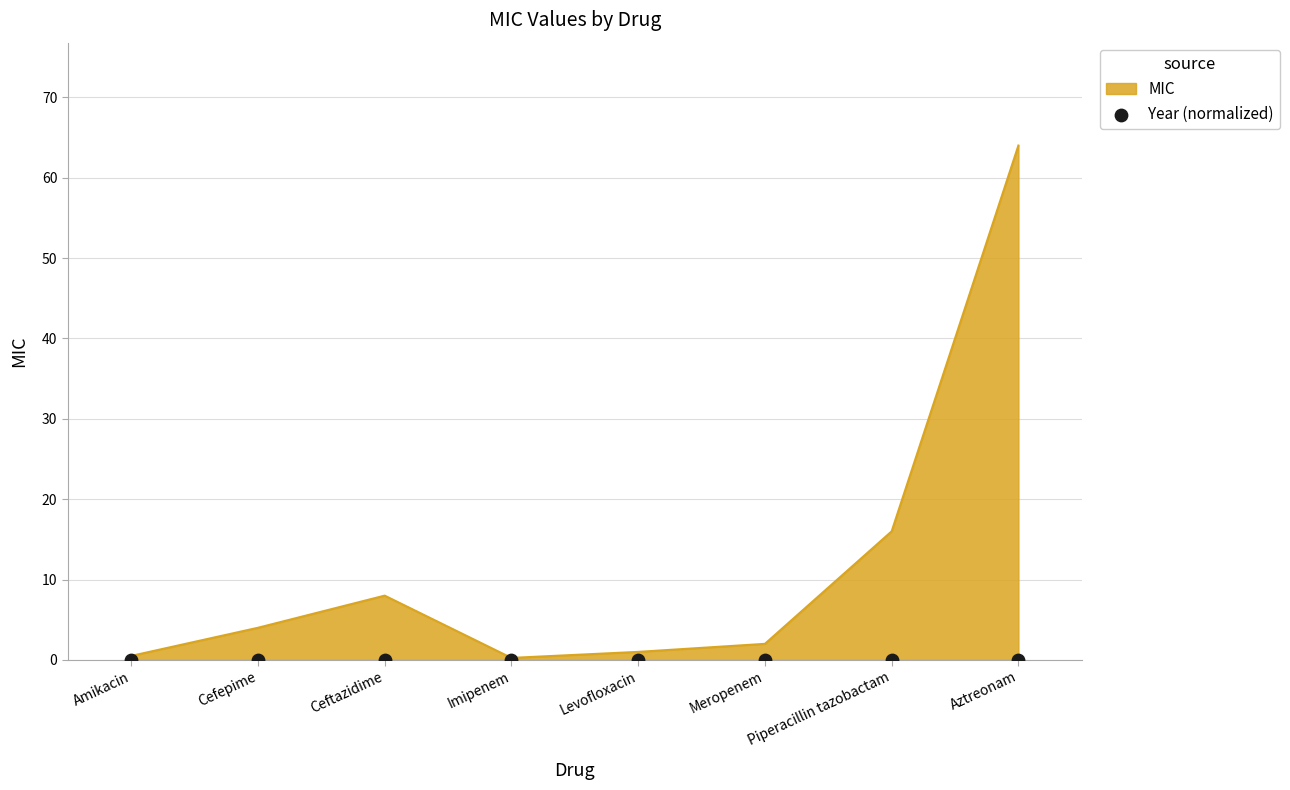

Approximately how many times larger is the value at Piperacillin tazobactam compared to Ceftazidime?

2.0